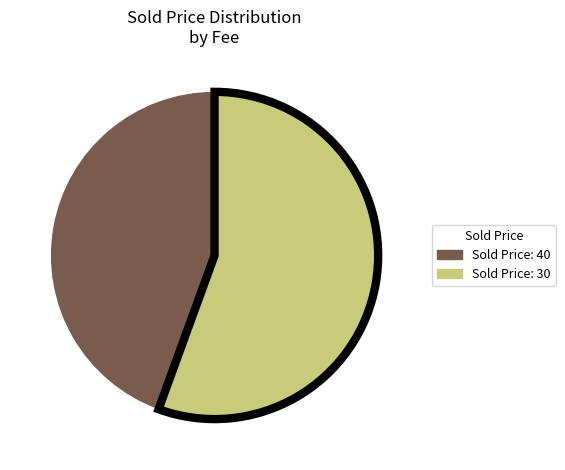

Does any single category account for the majority?

Yes